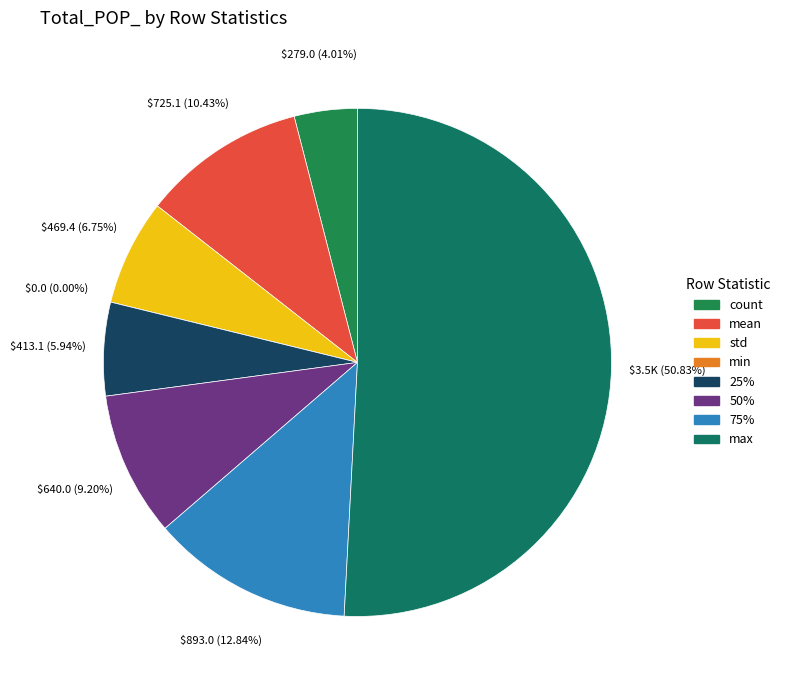

What percentage is NOT represented by mean?

89.6%